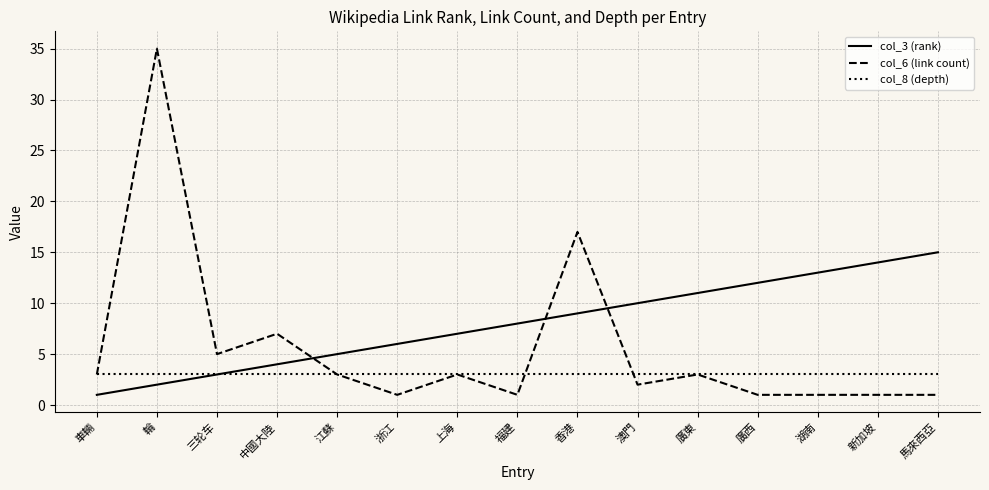

Rank the series at 廣西 from highest to lowest value.

col_3 (rank), col_8 (depth), col_6 (link count)